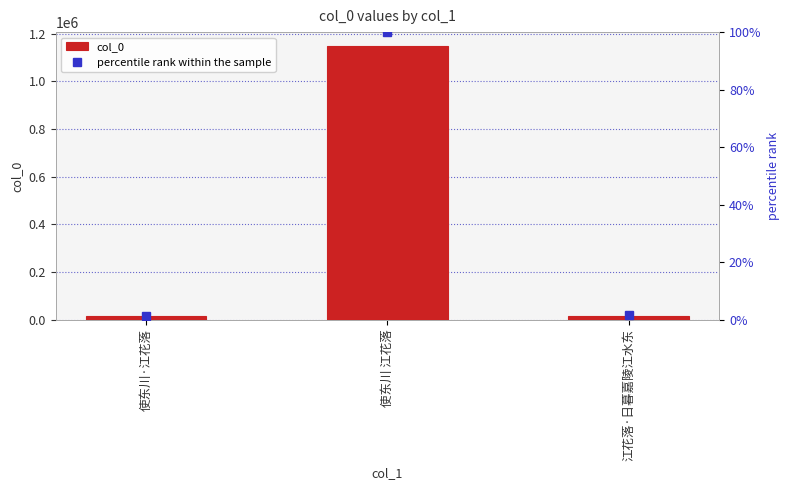

Where is percentile rank within the sample nearest to the value 50?

江花落·日暮嘉陵江水东